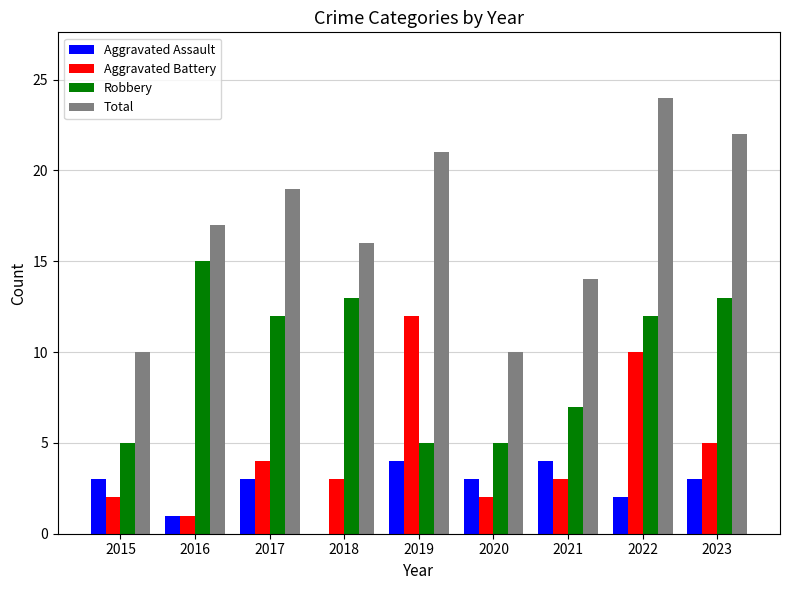

What is the sum of the Aggravated Battery values at 2021 and 2015?

5